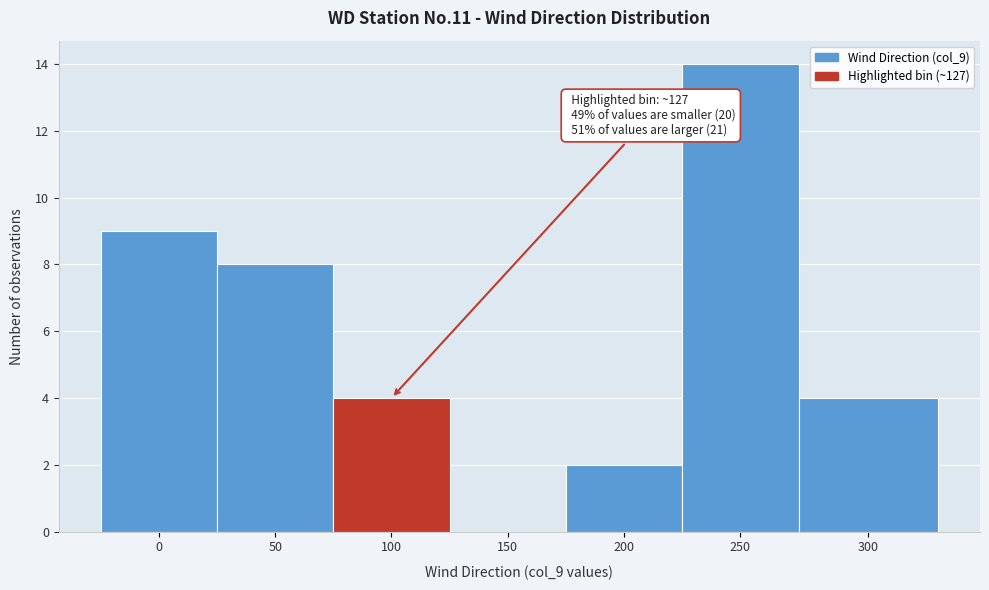

Reading left to right, what are all the values shown in this chart?

0=9	50=8	100=4	150=0	200=2	250=14	300=4